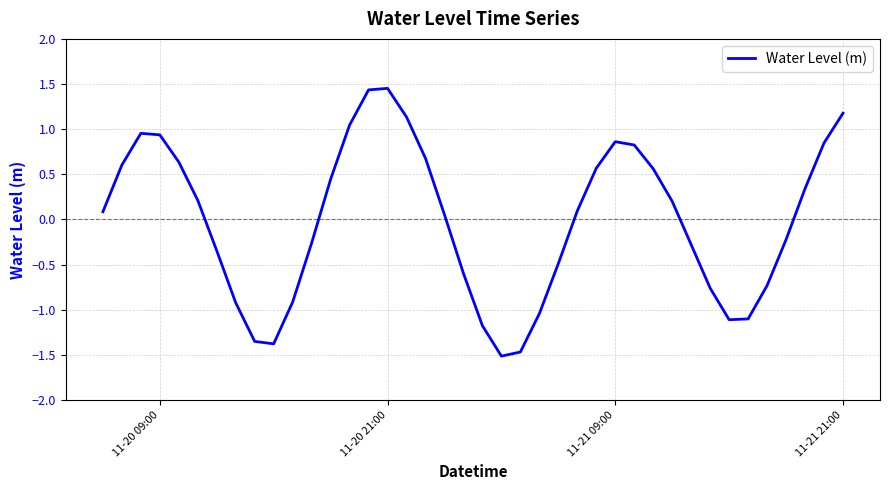

What is the minimum value shown in the chart?

-1.5